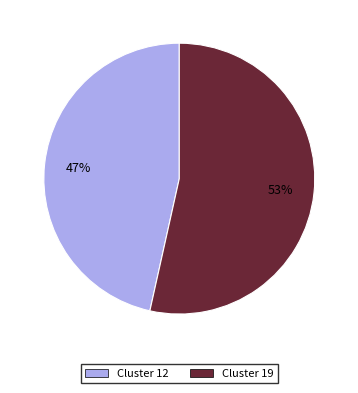

To the nearest percent, what is the average slice percentage?

50%